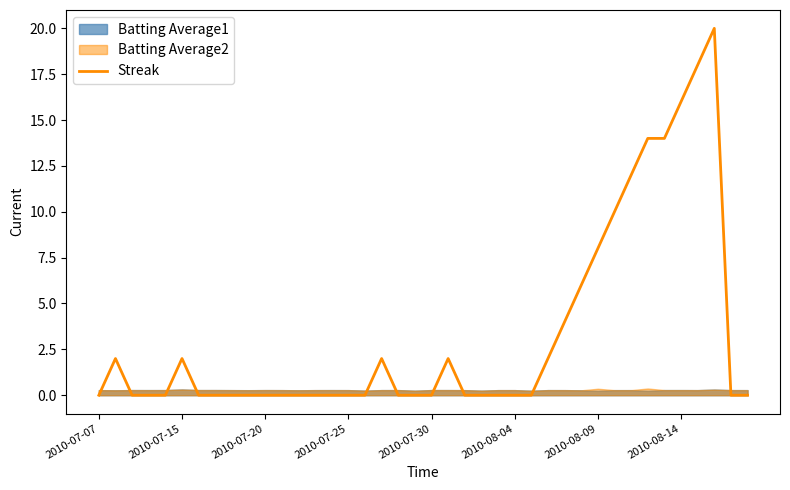

What is the maximum value for Streak?

20